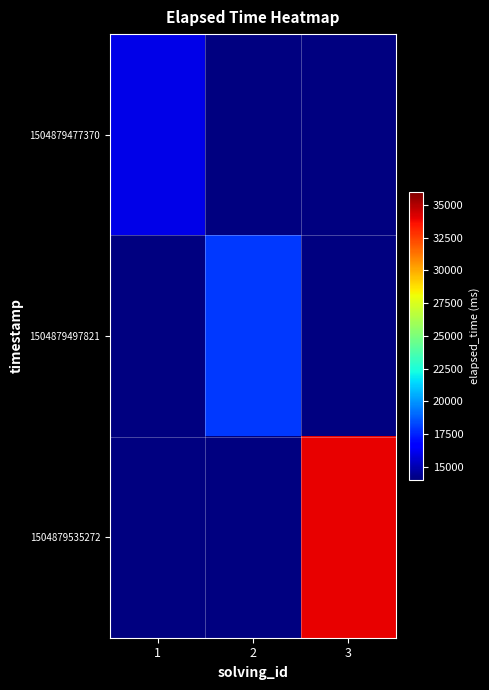

At 2, list the series in order from smallest to largest.

1504879477370, 1504879497821, 1504879535272